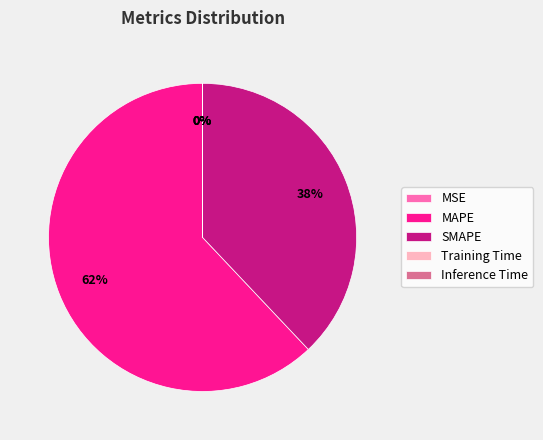

Which slice is the largest?

MAPE